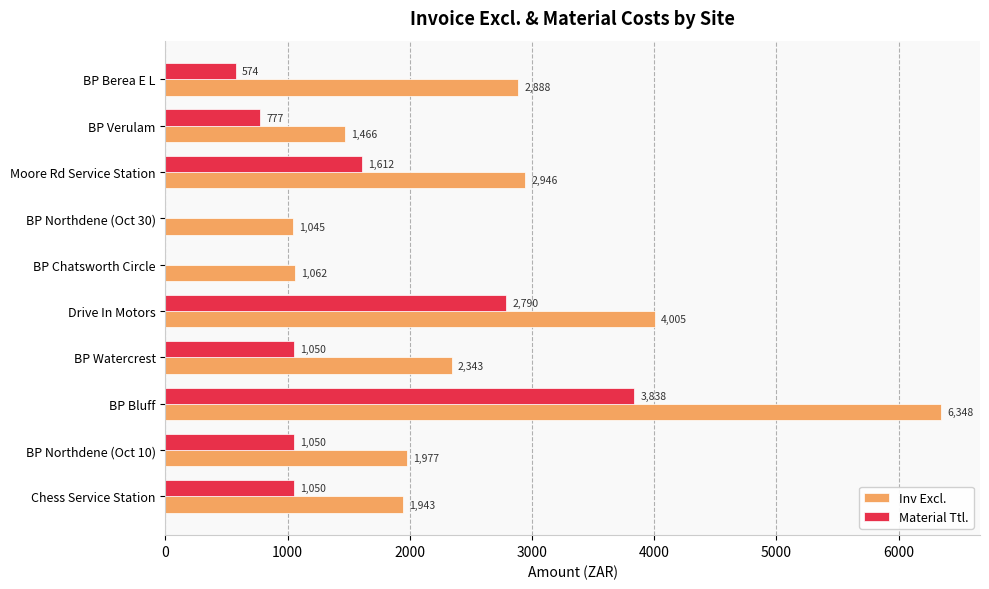

Which series has the largest total across all categories?

Inv Excl.